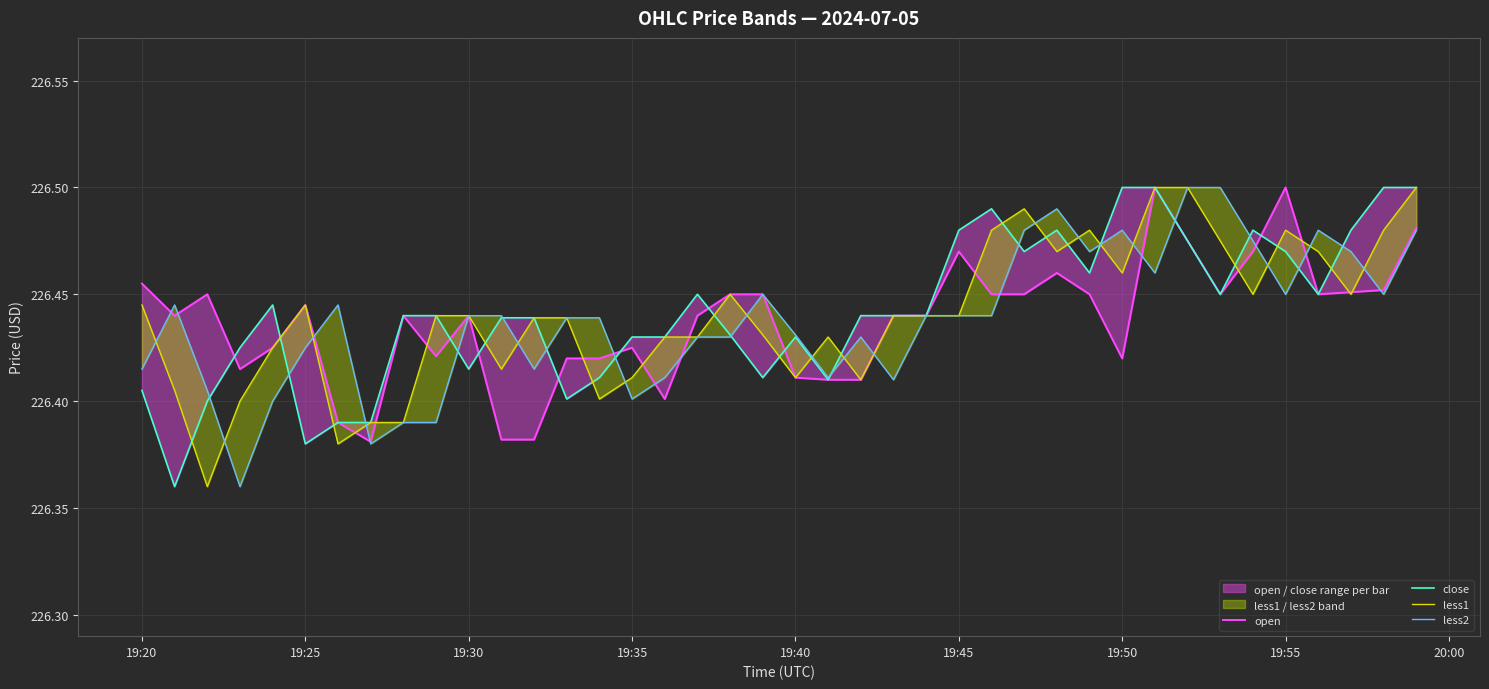

What is the value of the open point at the 24th from the left?

226.4